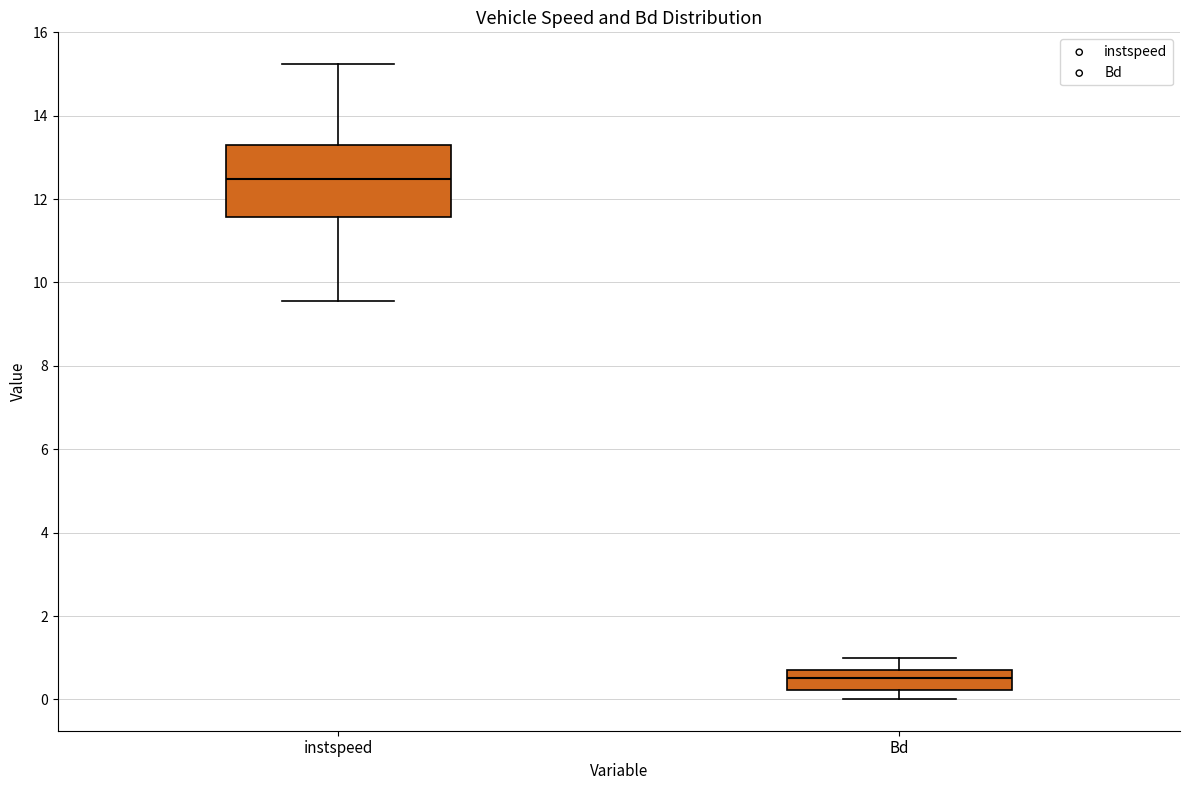

Comparing the boxes themselves (not the whiskers), which one is the tallest?

instspeed